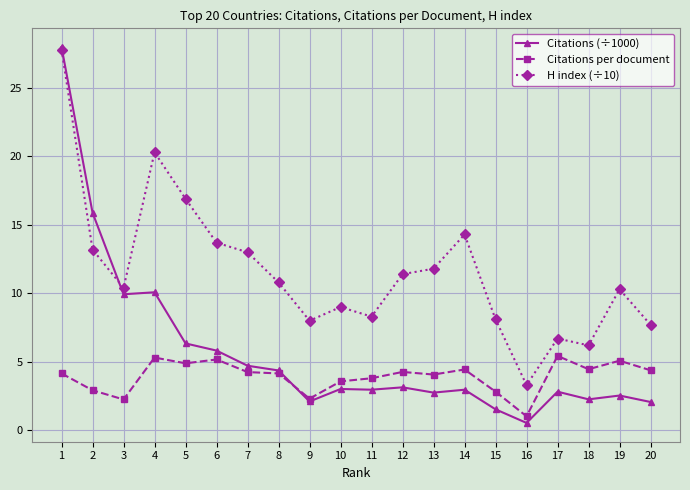

What is the value of the Citations (÷1000) point at the 16th from the left?

0.5